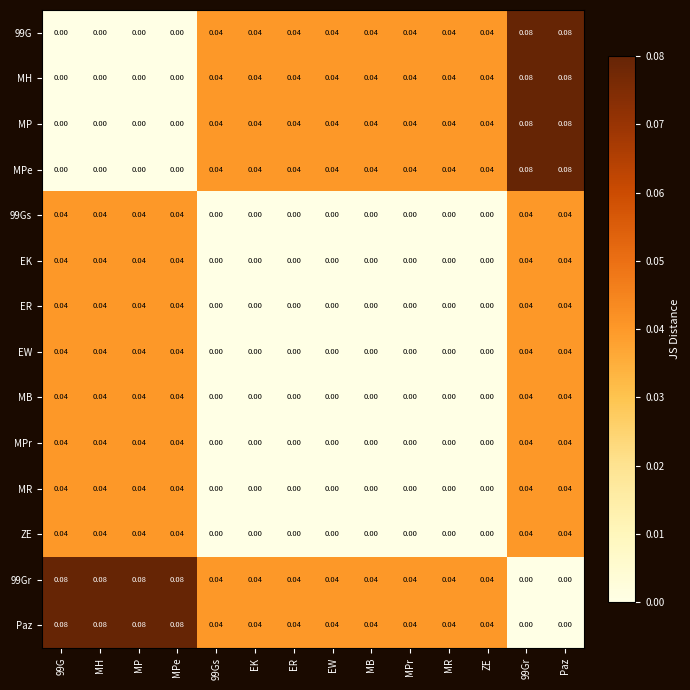

Which has a higher value, MPe or MPr?

MPr